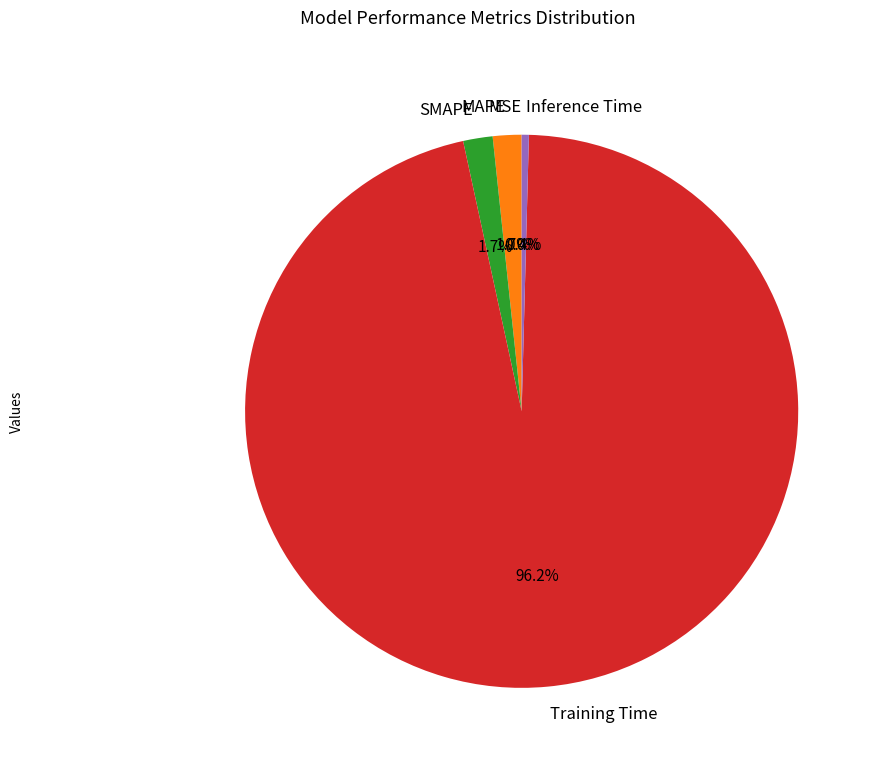

Which category accounts for the majority?

Training Time